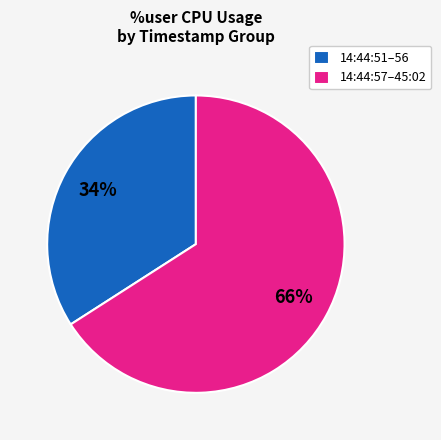

True or false: 14:44:51–56 accounts for 26% of the total.

False